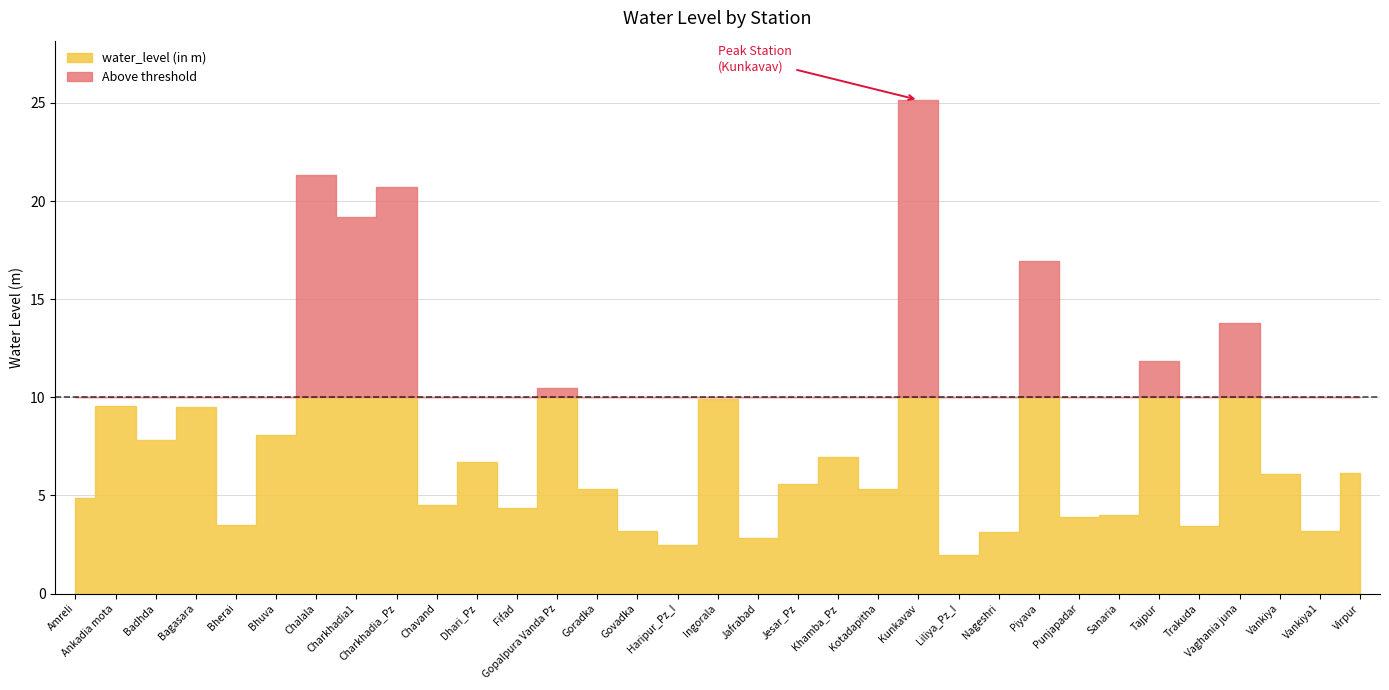

What is the label of the 4th point from the right?

Vaghania juna